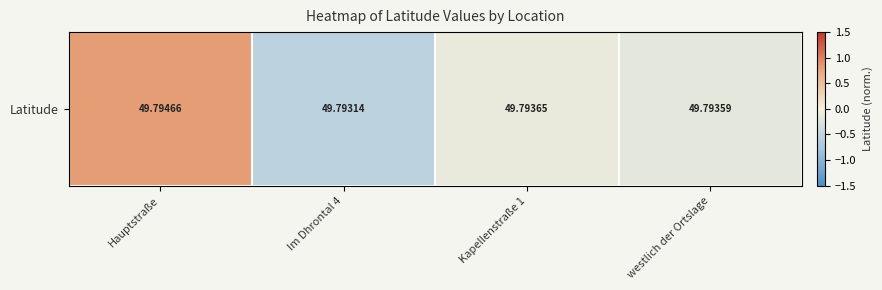

The value at westlich der Ortslage is -0.2. True or false?

True